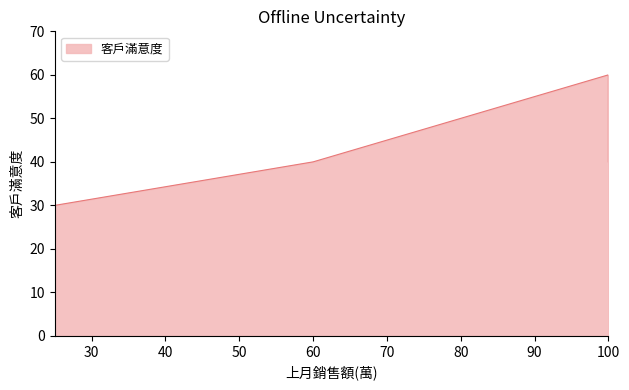

Reading left to right, list all the values displayed in this chart.

25=30	60=40	100=60	100=40